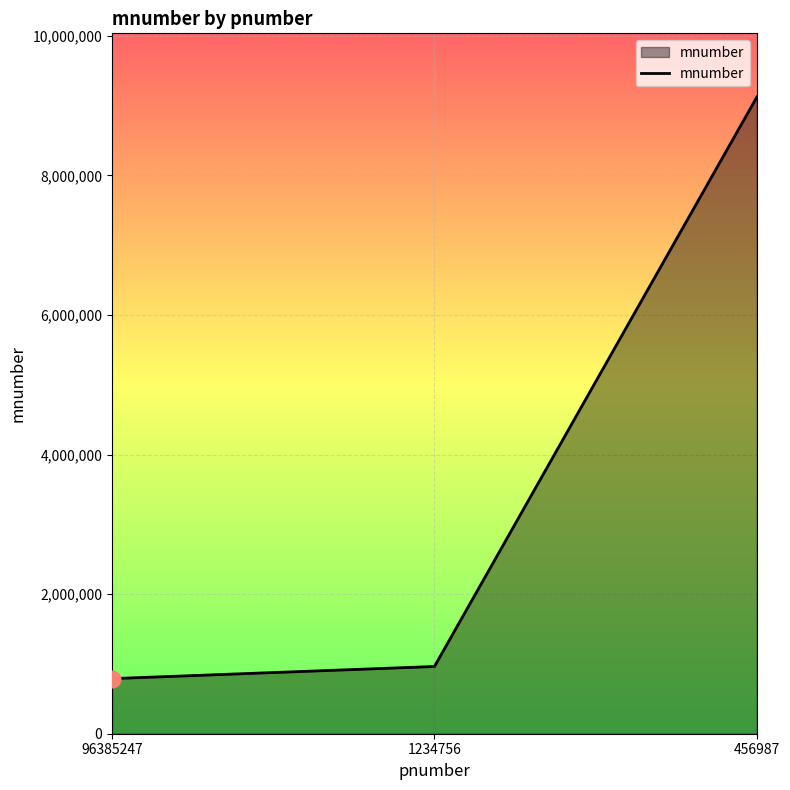

Which label corresponds to the largest value in the chart?

456987